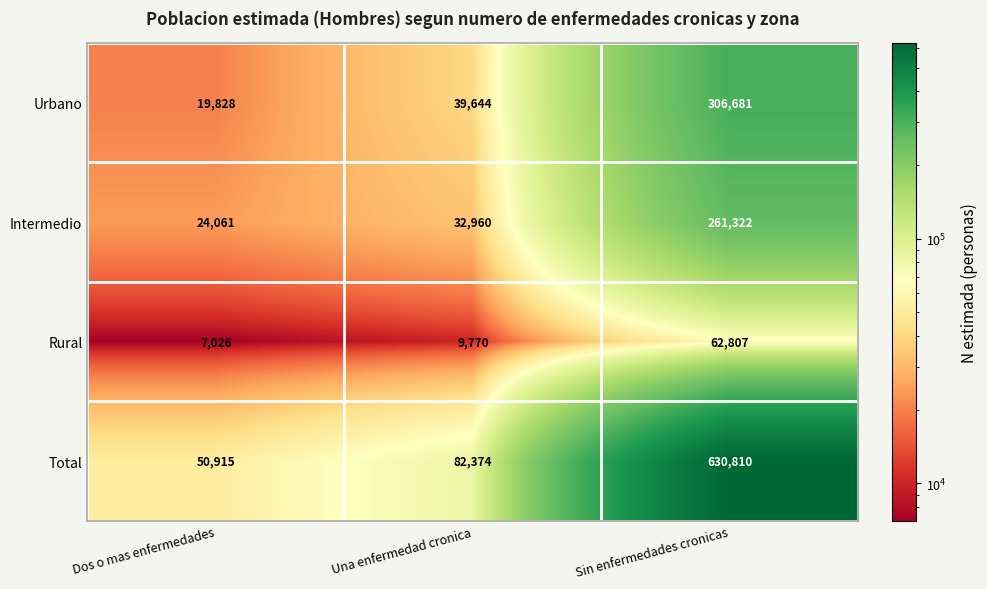

Rank the series by their maximum value, from highest to lowest.

Total, Urbano, Intermedio, Rural